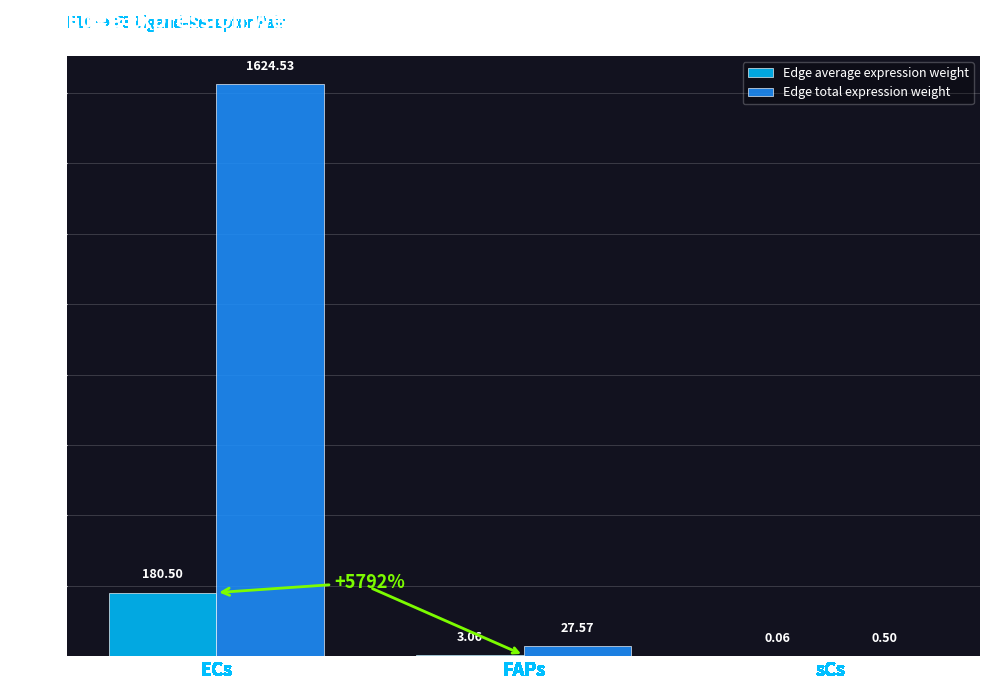

Where does the Edge average expression weight series first go above 3?

ECs